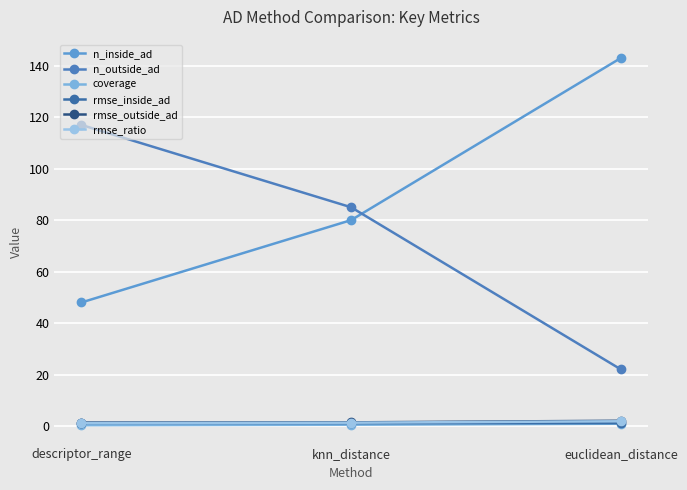

The value of rmse_ratio at euclidean_distance is 0.7. True or false?

False